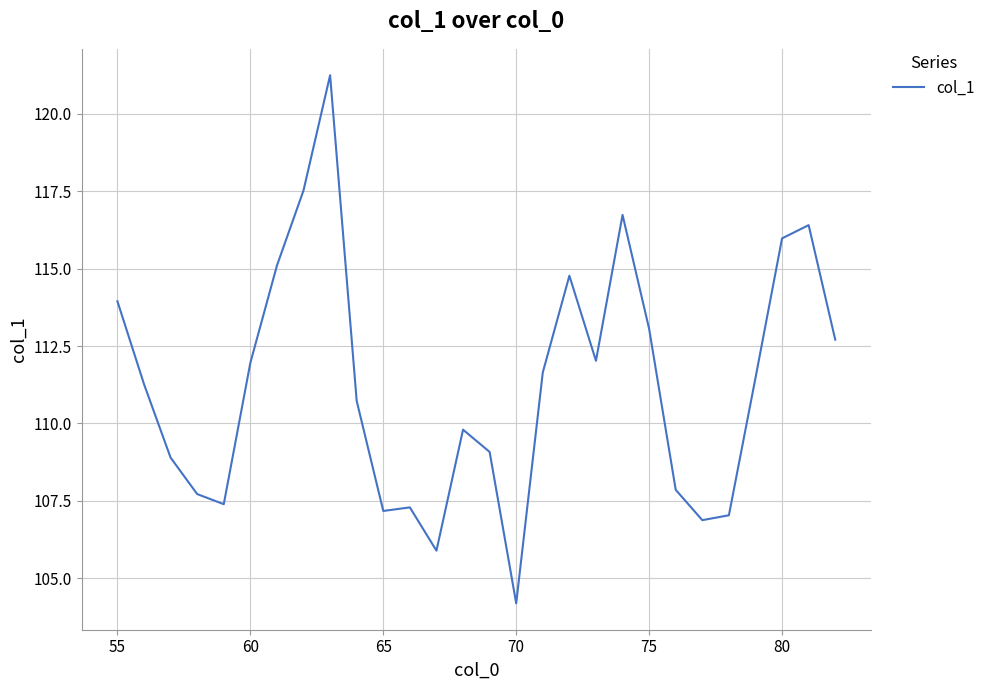

What is the difference between the maximum and minimum values?

17.1